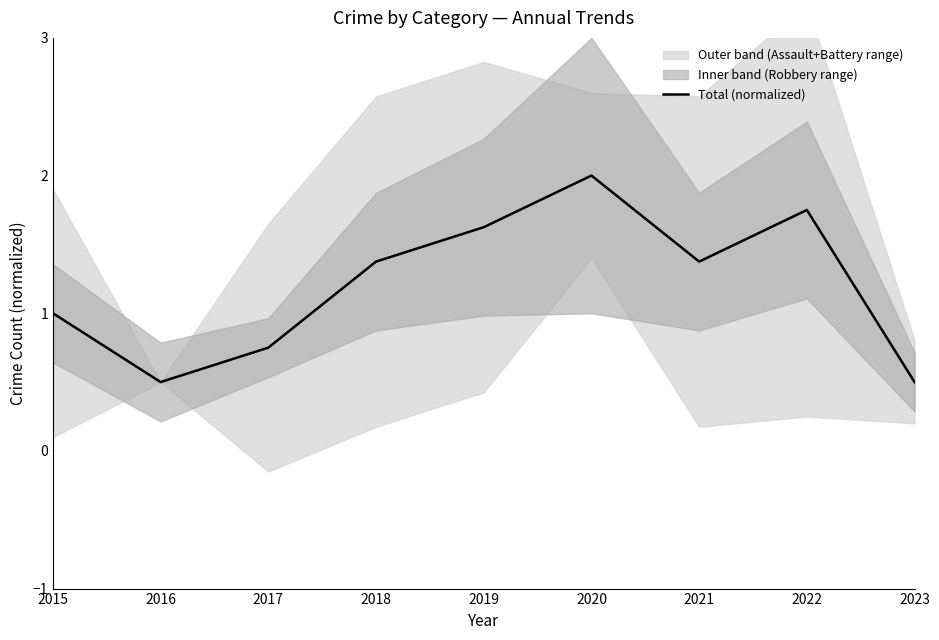

How many lines are shown in the chart?

1